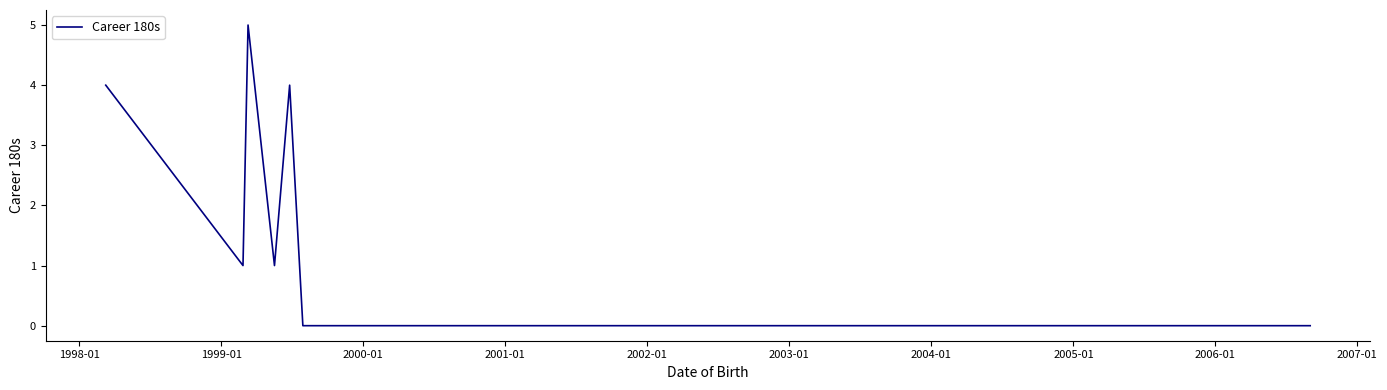

What is the difference between the maximum and minimum values?

5